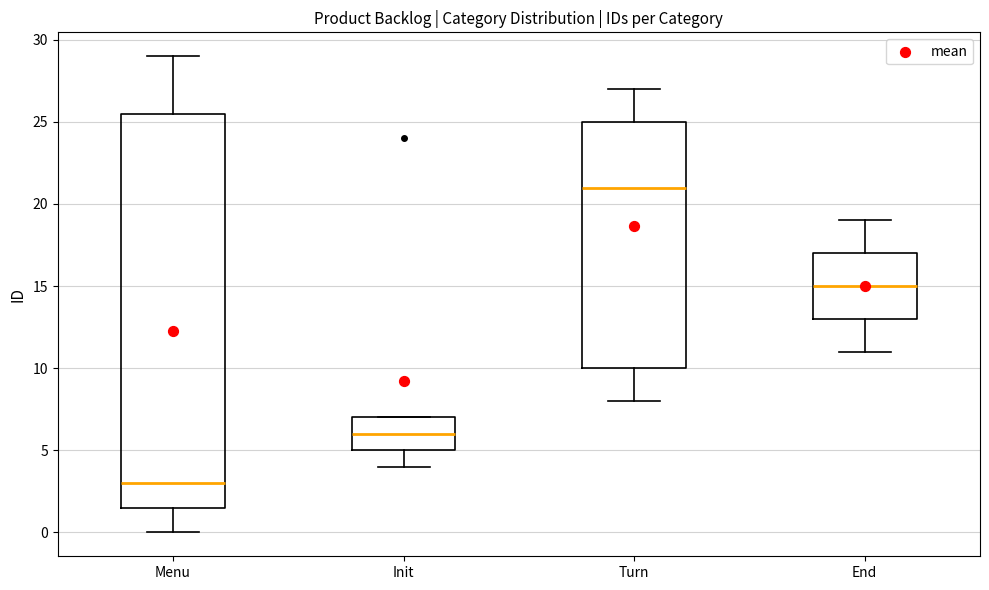

Which box is the tallest, from its lower edge to its upper edge?

Menu